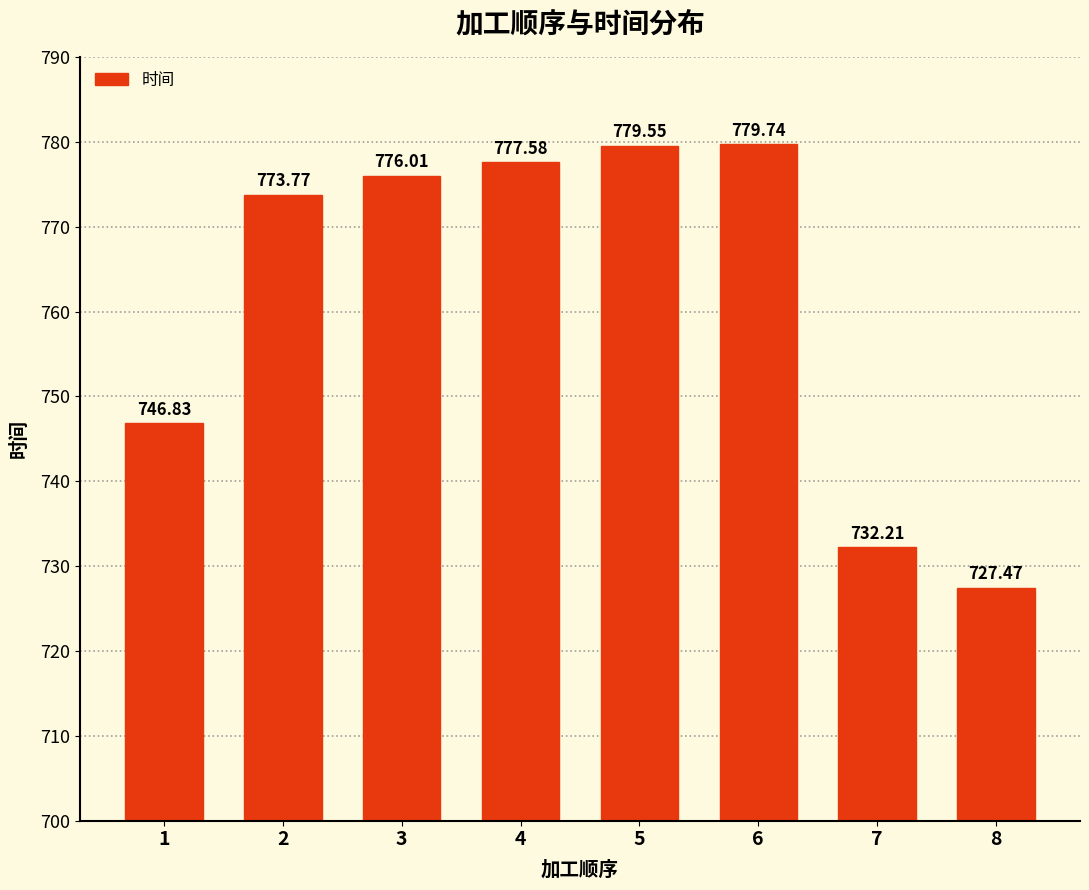

What is the value of the 4th bar from the left?

777.6